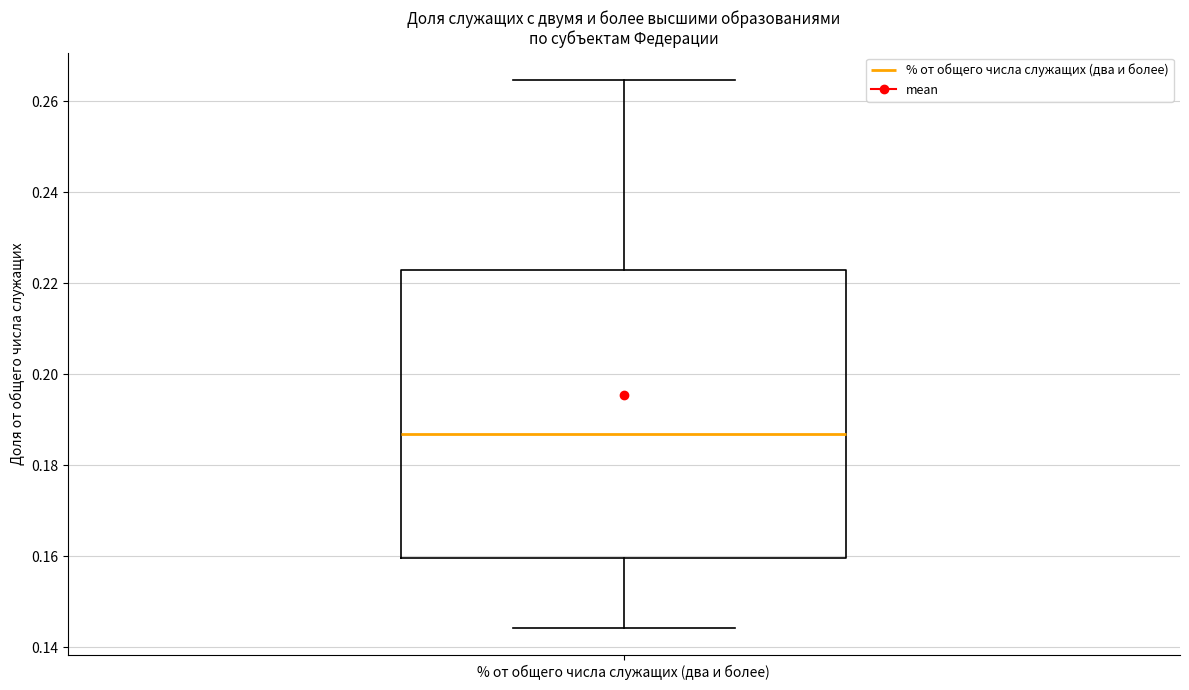

Transcribe this box plot: give where the median line is, the range the box spans, and where the two whiskers end, as read against the y-axis. The values are not printed on the chart, so give them approximately, as read against the axis.

median 0.186, box 0.160 to 0.222, whiskers 0.144 to 0.264